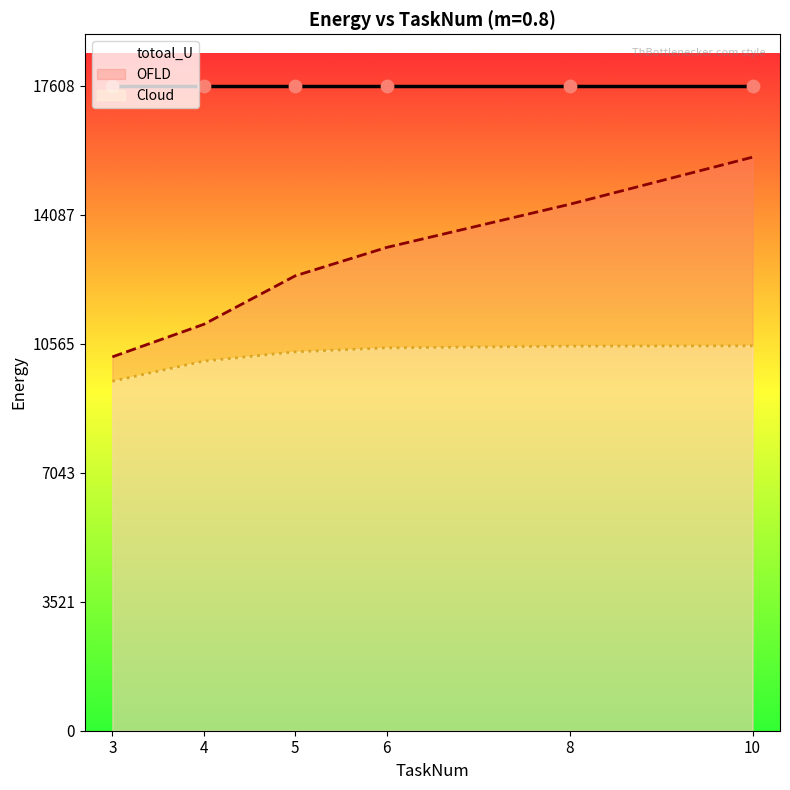

At which category is the sum across all series the highest?

10